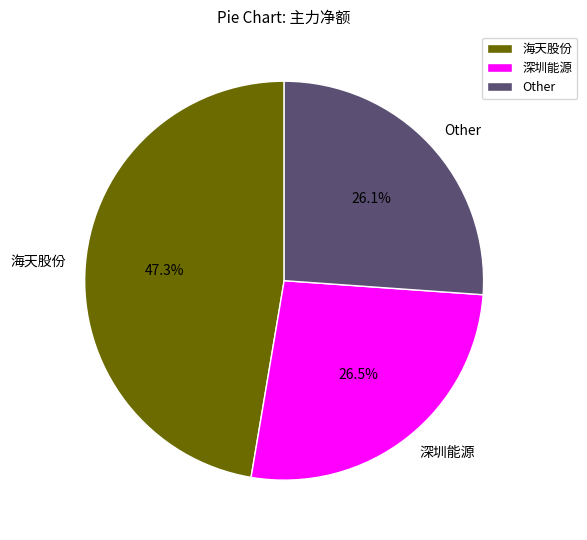

What is the largest slice in the pie chart?

海天股份